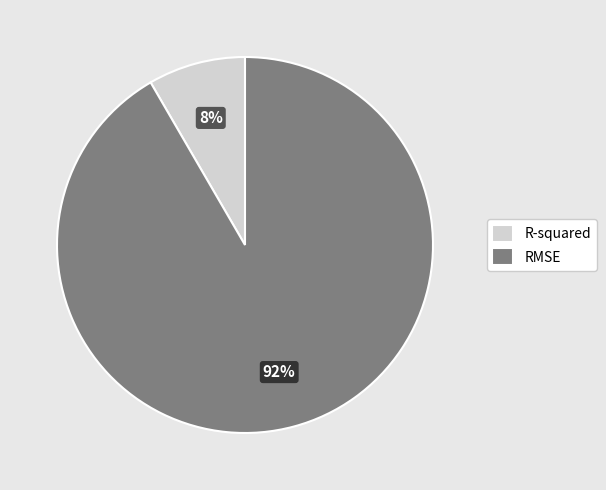

Count the number of slices in the pie.

2